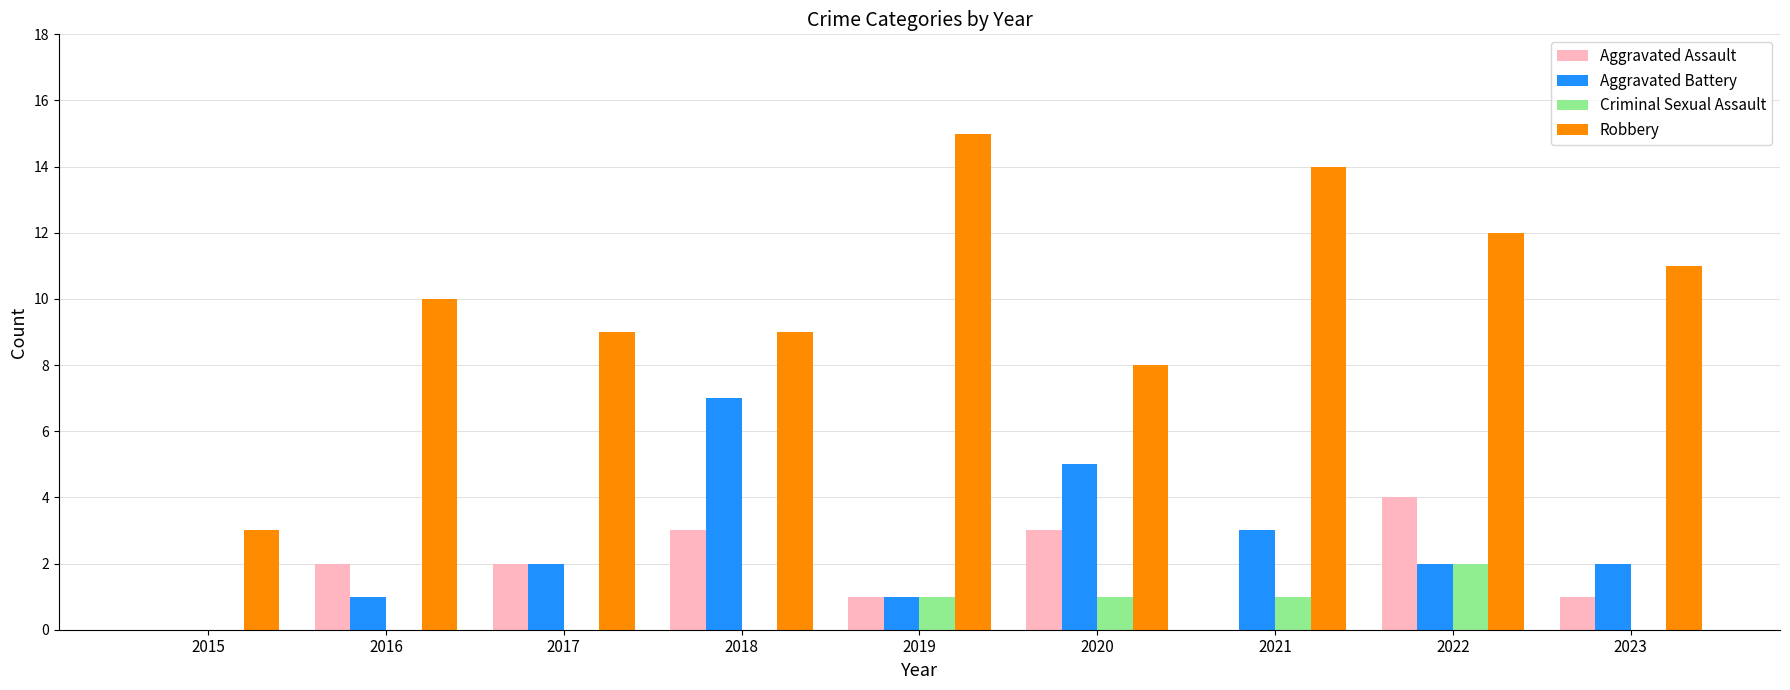

What is the total value across all series at 2015?

3